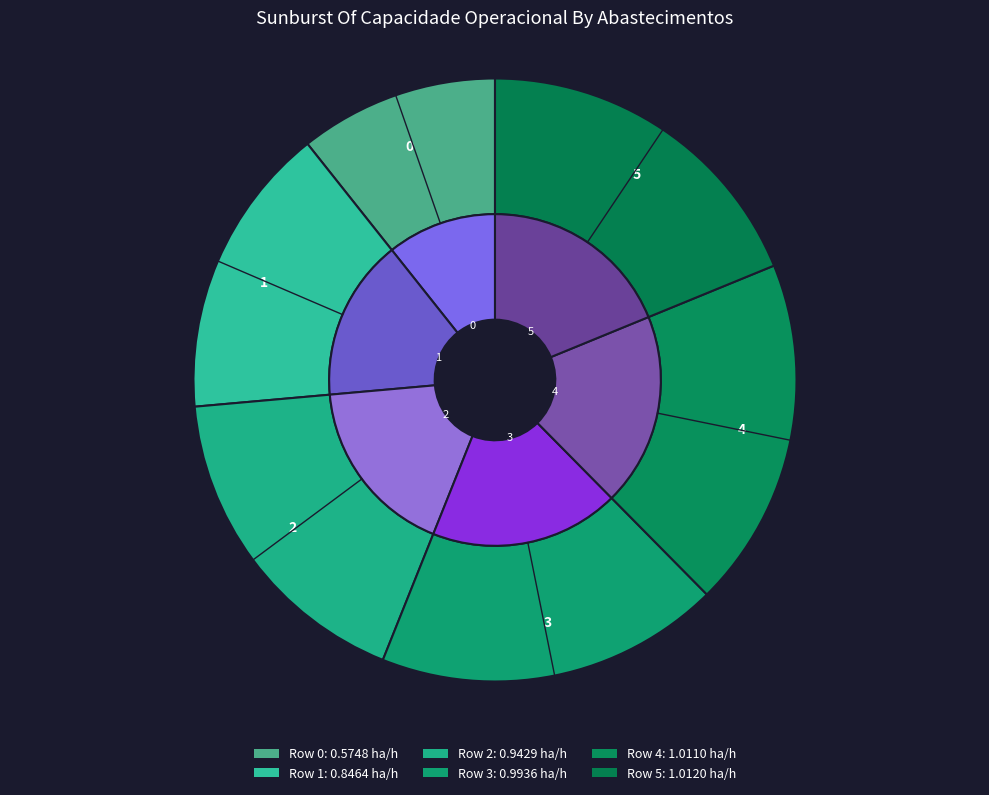

Which slice is the largest?

5